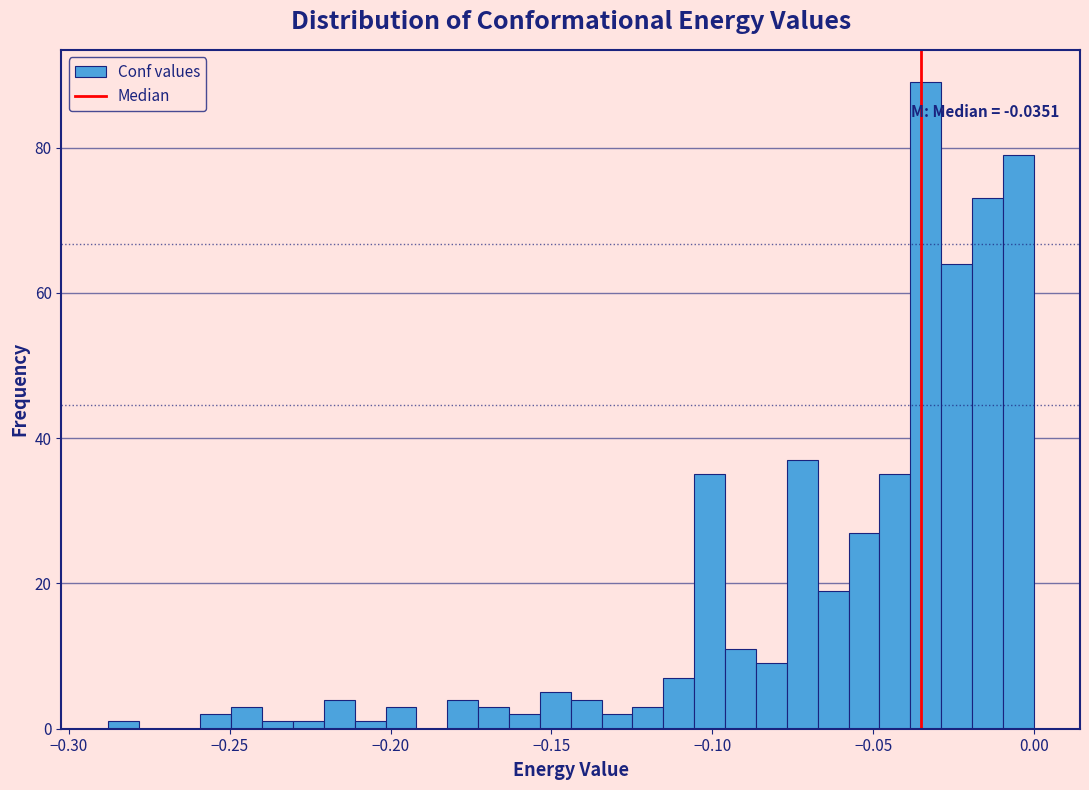

Around what value on the x-axis is the tallest bar? Give the approximate position of its centre, as read against the axis.

-0.035